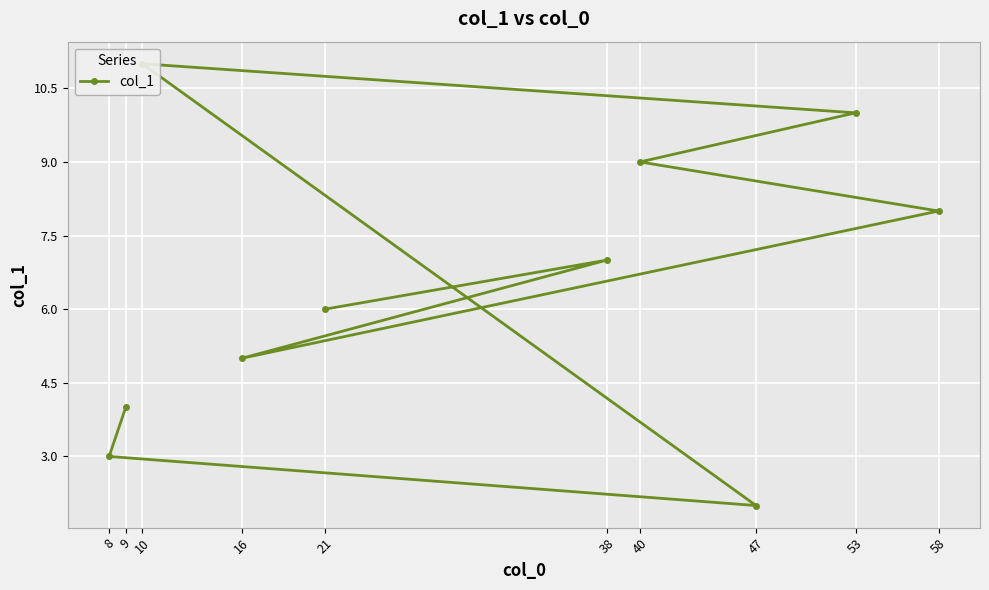

Reading left to right, transcribe all the data shown in this chart.

21=6.0	38=7.0	16=5.0	58=8.0	40=9.0	53=10.0	10=11.0	47=2.0	8=3.0	9=4.0